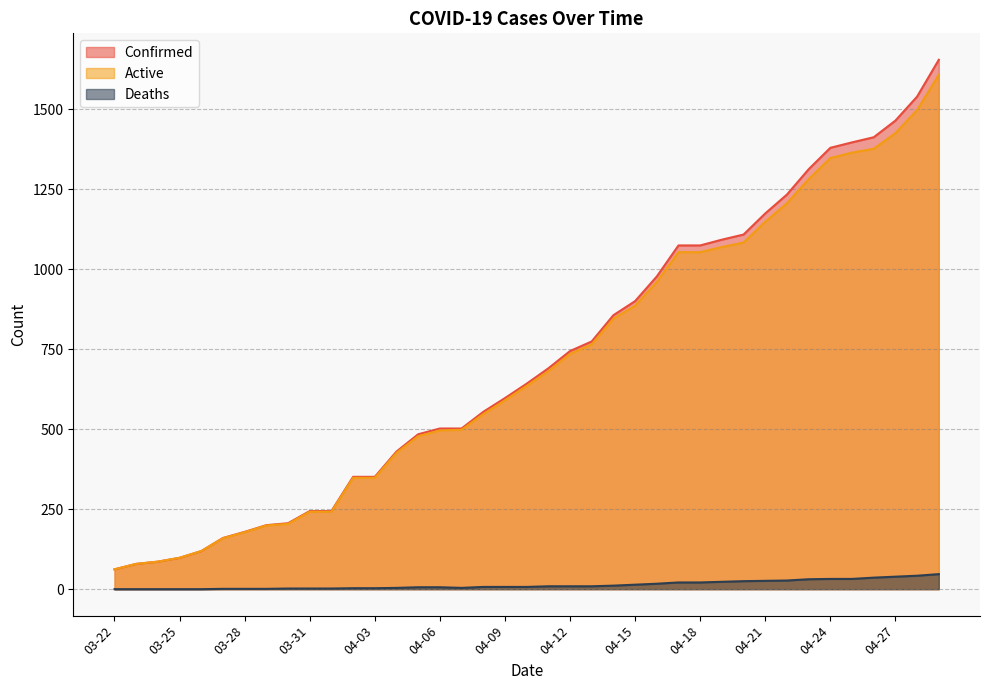

At which label does Active first exceed 635?

04-11